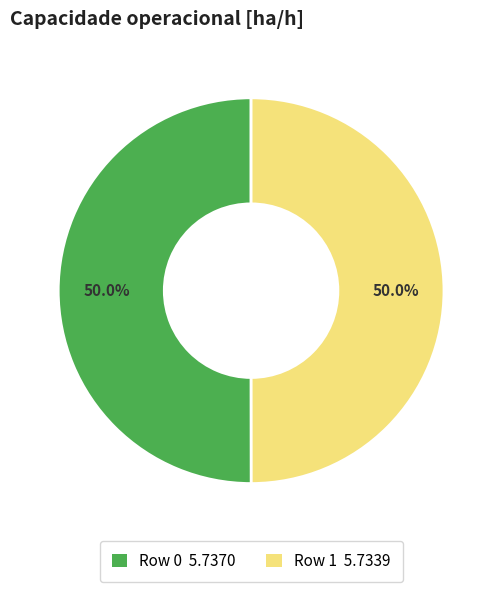

Do Row 1 and Row 0 together represent more than half of the pie?

Yes